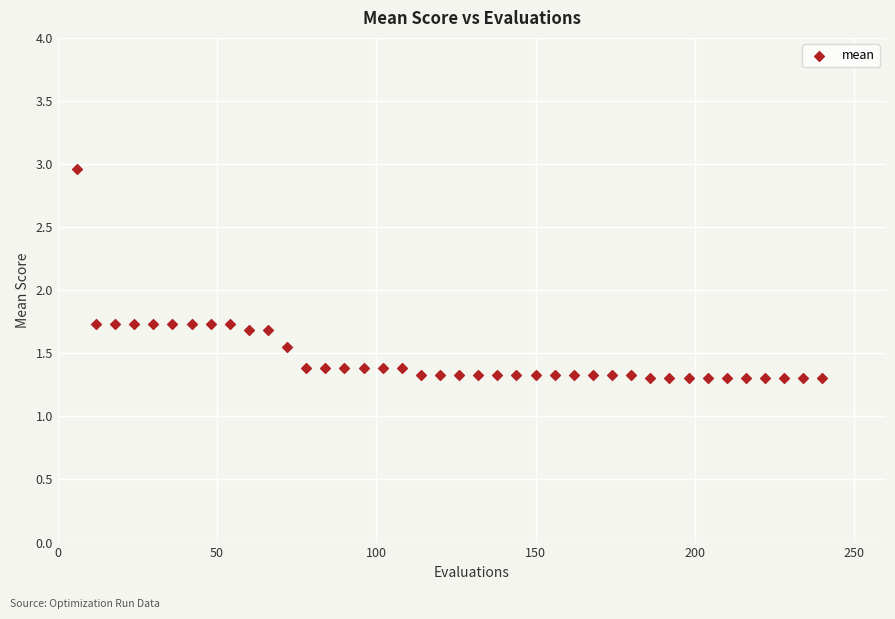

What is the range of X values (max minus min)?

234.0